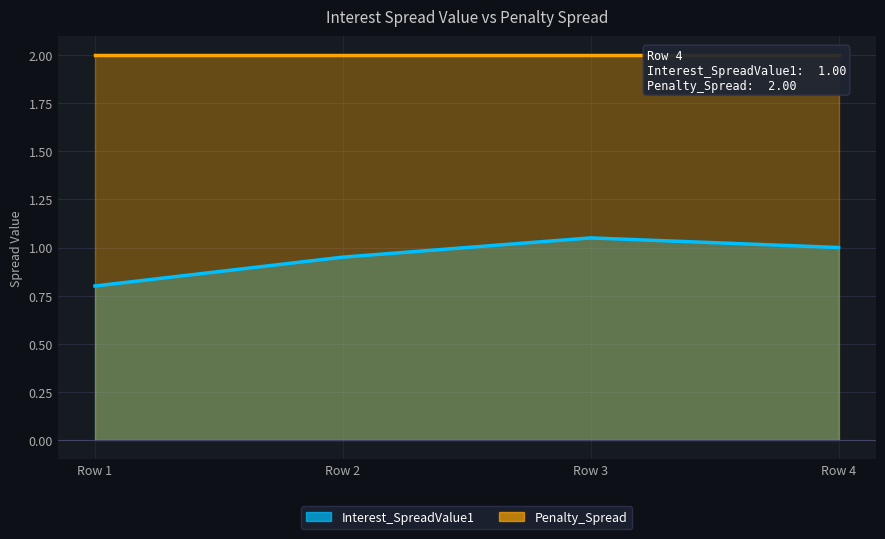

What is the sum of all values?

3.8